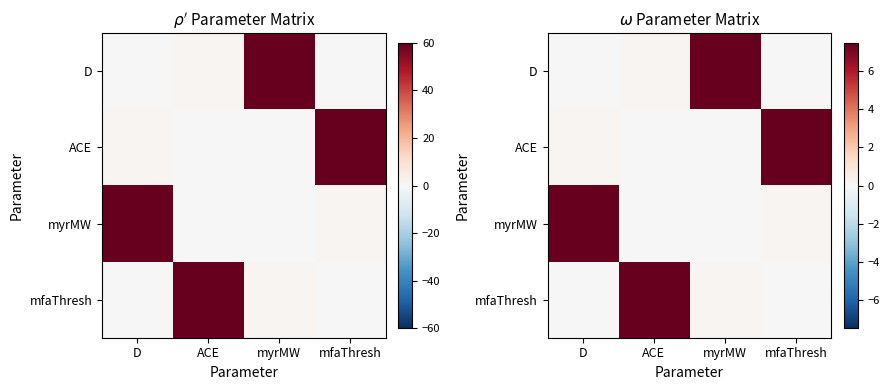

At how many categories does at least one series exceed 1?

4